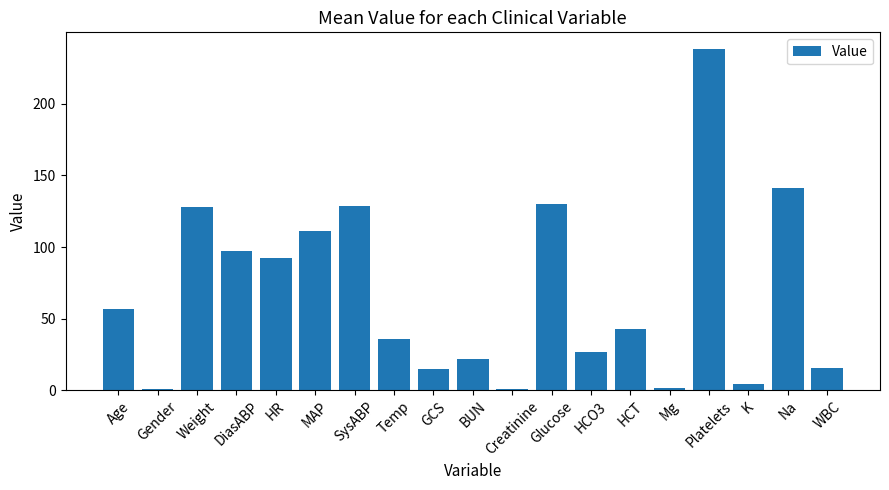

Which label corresponds to the largest value in the chart?

Platelets